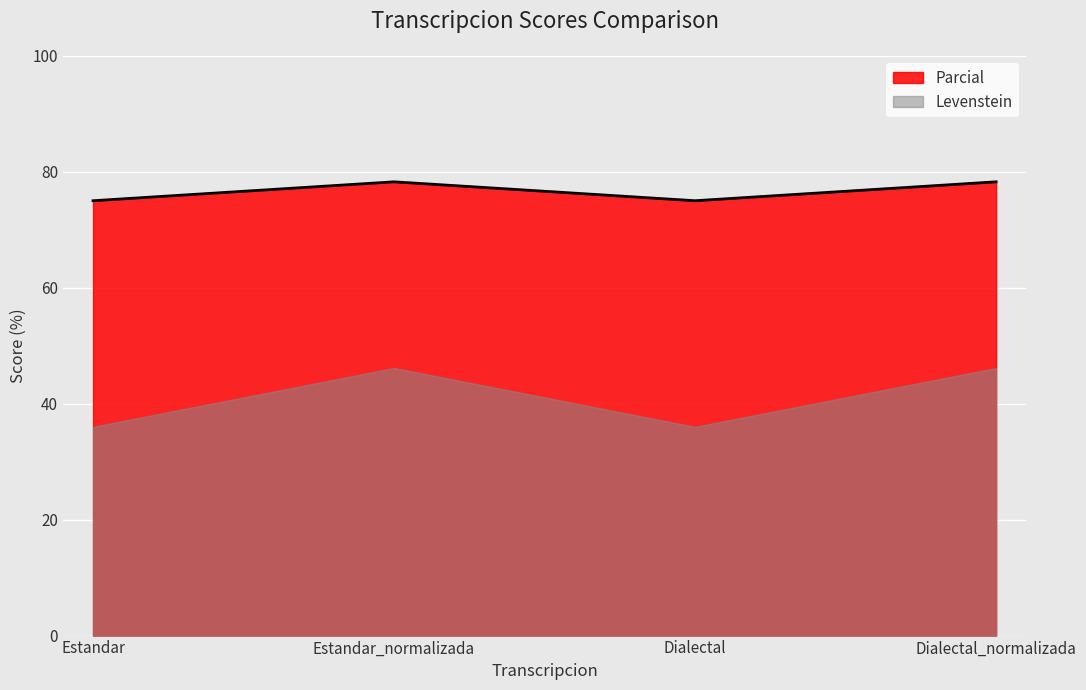

How many interior local peaks (higher than both neighbors) does the data have?

1